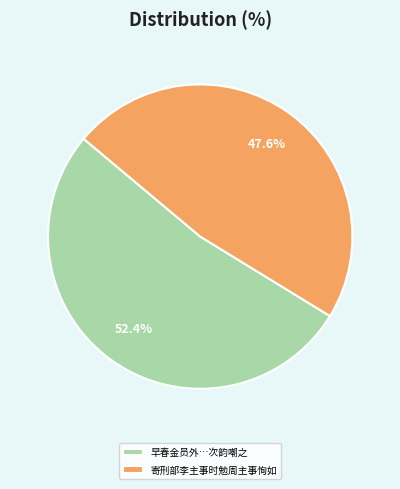

Is there a majority slice in this chart?

Yes